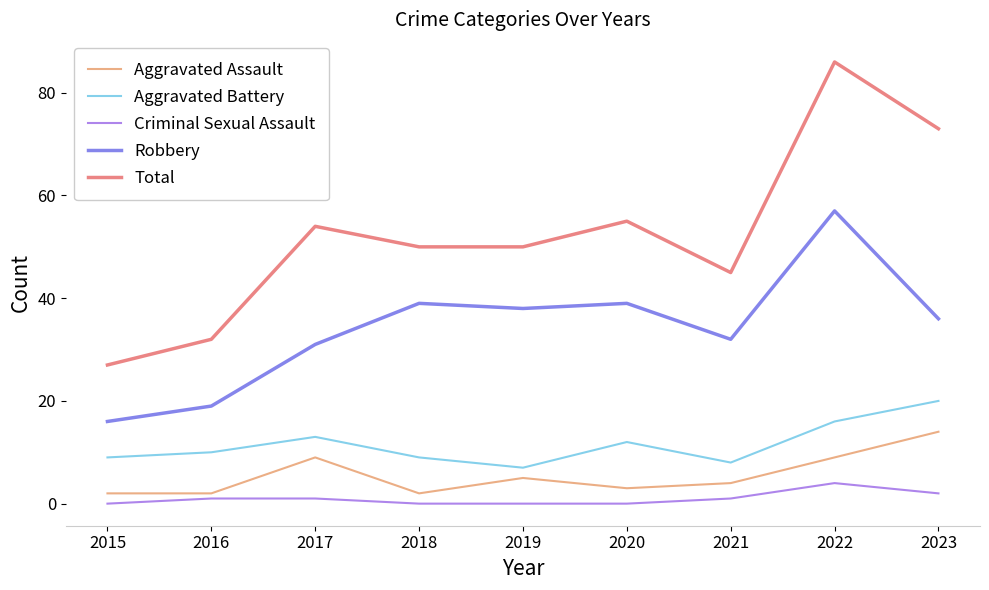

True or false: Total and Robbery intersect in this chart.

False